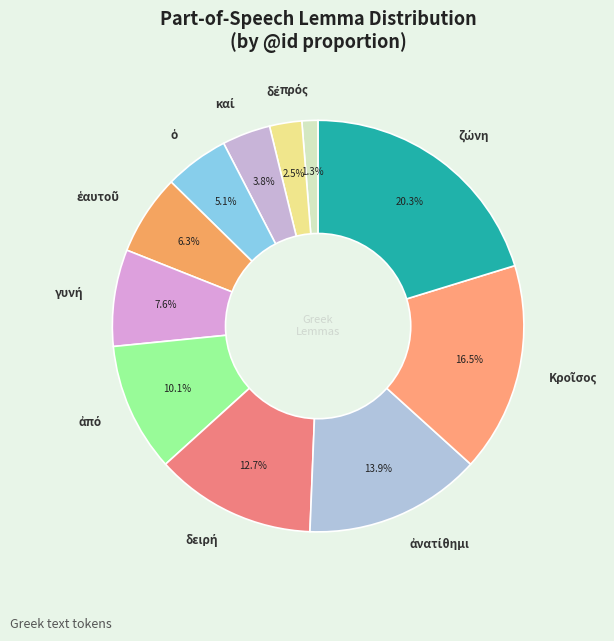

Does any single category account for the majority?

No